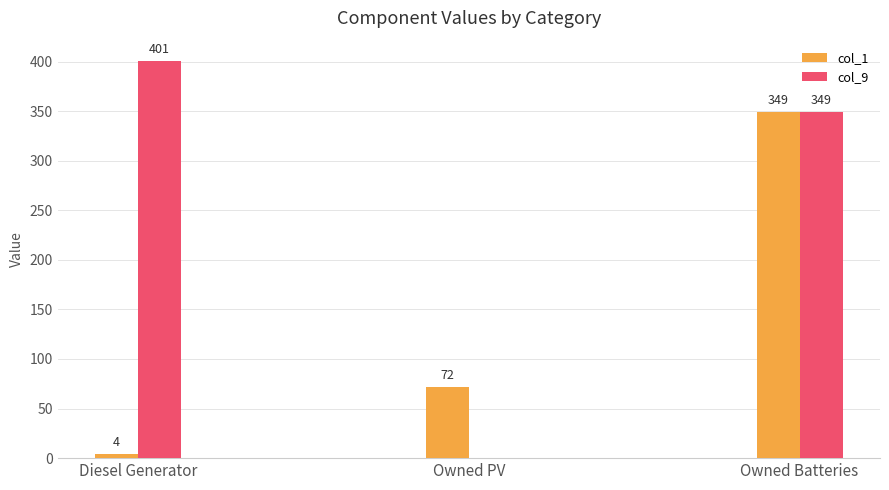

What is the sum of the col_9 values at Diesel Generator and Owned Batteries?

750